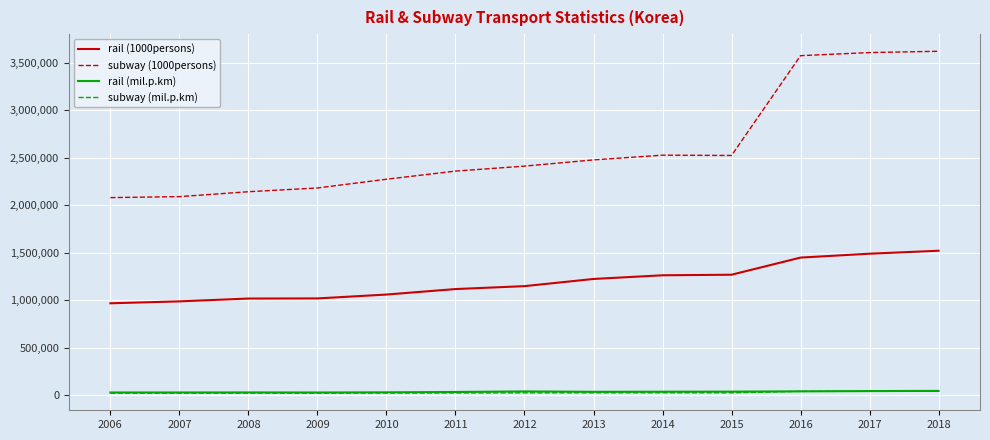

What is the maximum value shown in the chart?

3618352